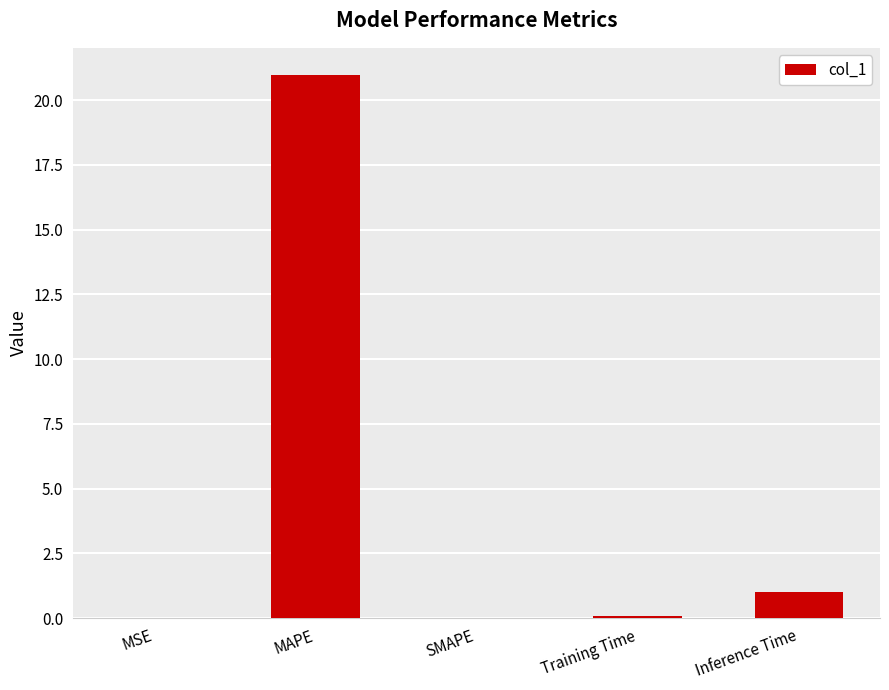

The chart shows a value of -11.5 at SMAPE. True or false?

False